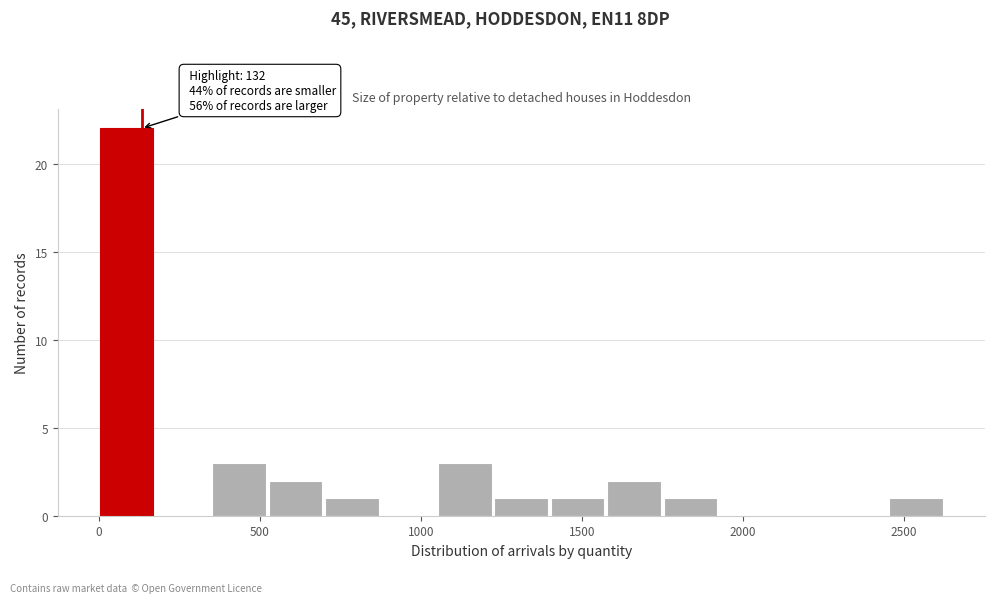

Read against the x-axis, roughly where is the centre of the tallest bar?

100